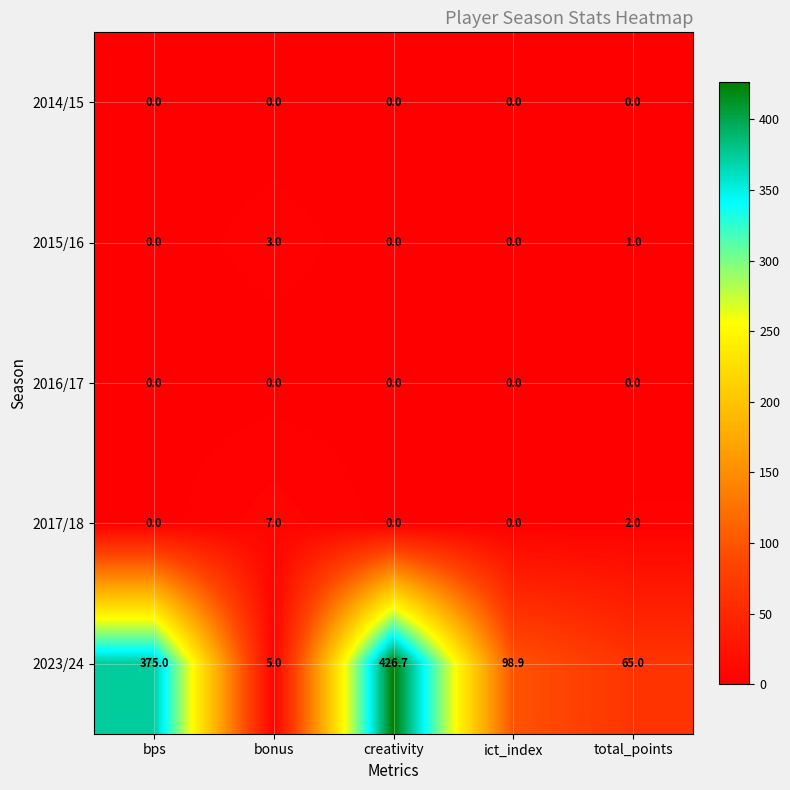

What is the spread (max minus min) of values at bps?

375.0